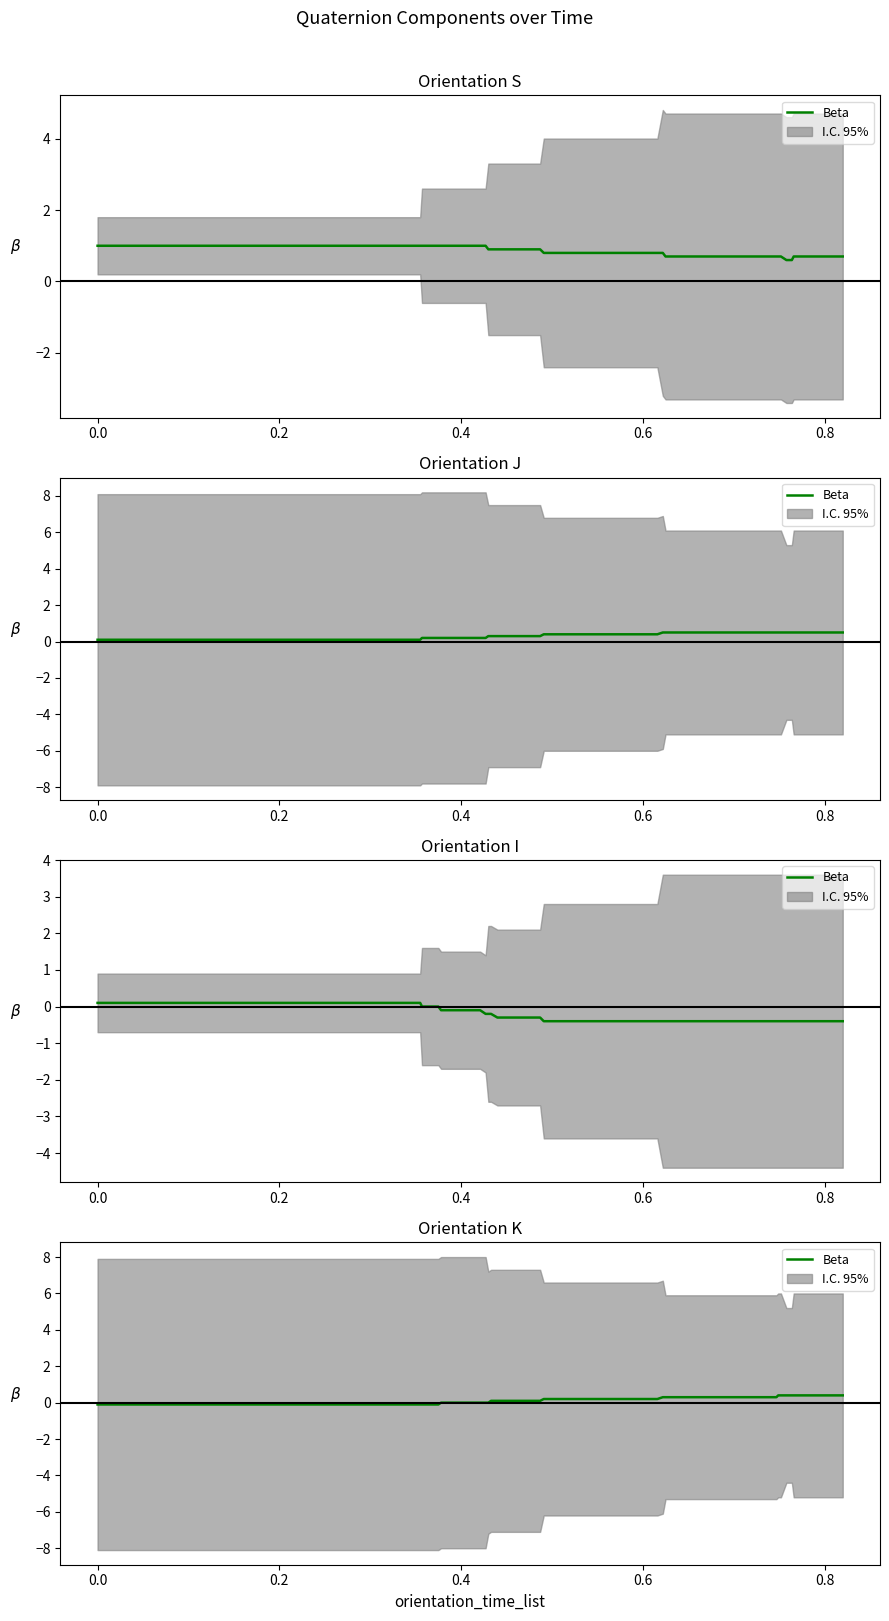

How many data points does each series have?

40